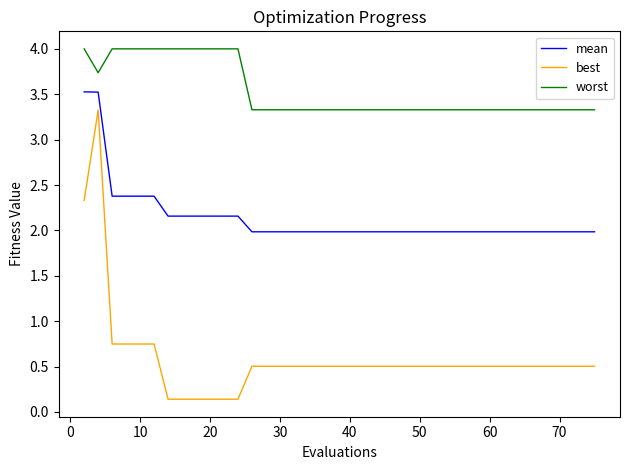

Which series has the largest total across all categories?

worst